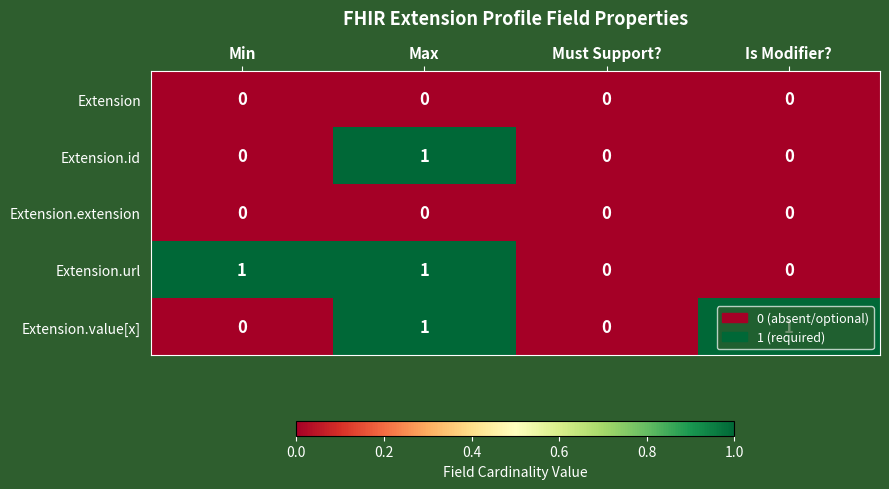

True or false: Extension.value[x] has a value of -1 at Must Support?.

False